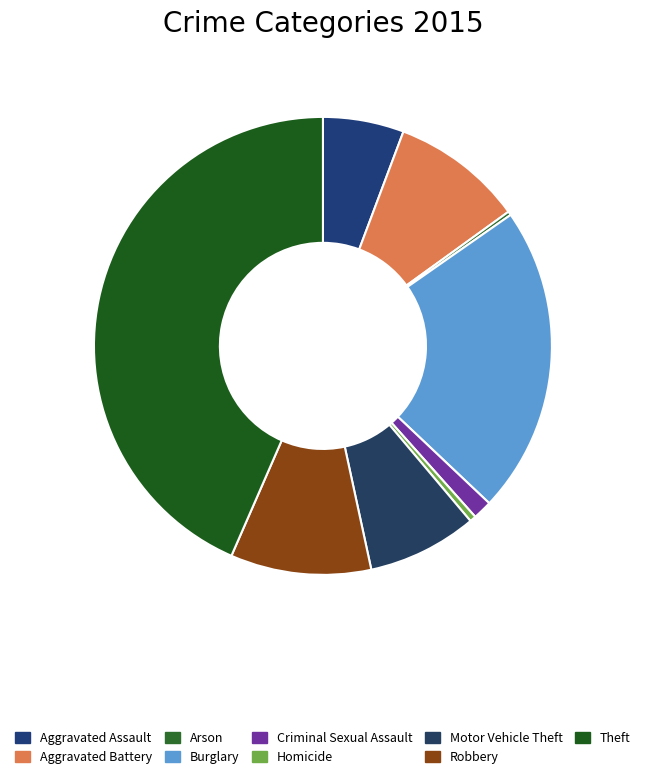

Is it true that Aggravated Battery is 1% of the pie?

False